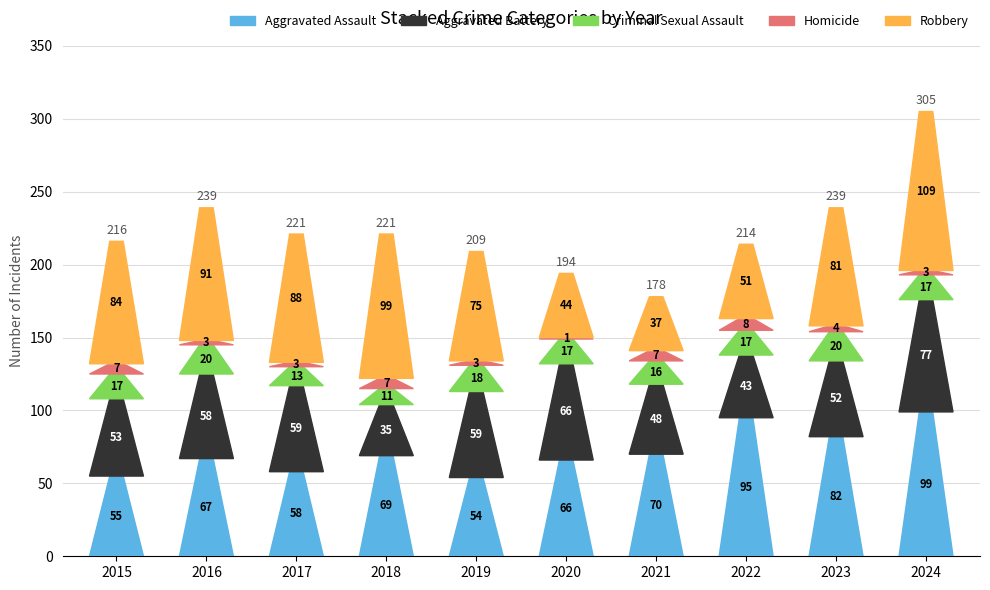

The value of Homicide at 2022 is 2. True or false?

False